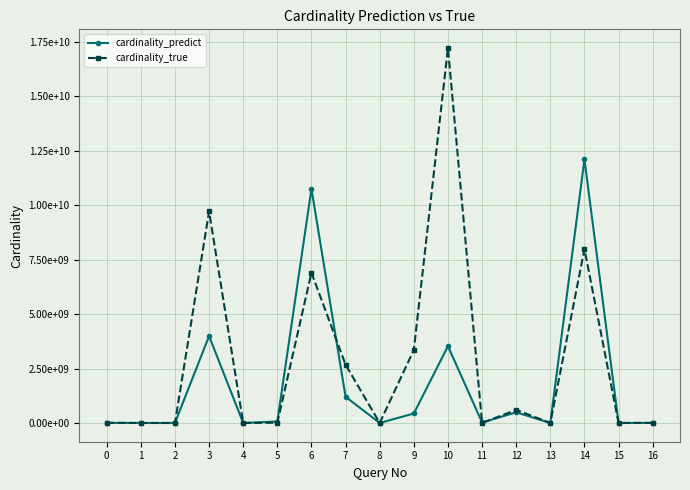

What are all the series names shown in the legend?

cardinality_predict, cardinality_true